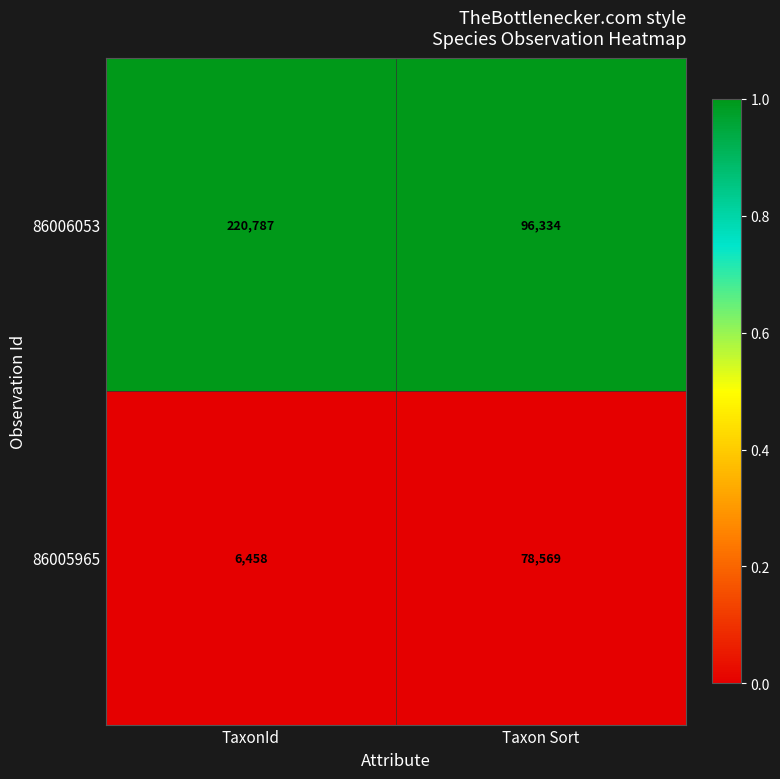

Which category has the highest value across all series?

TaxonId